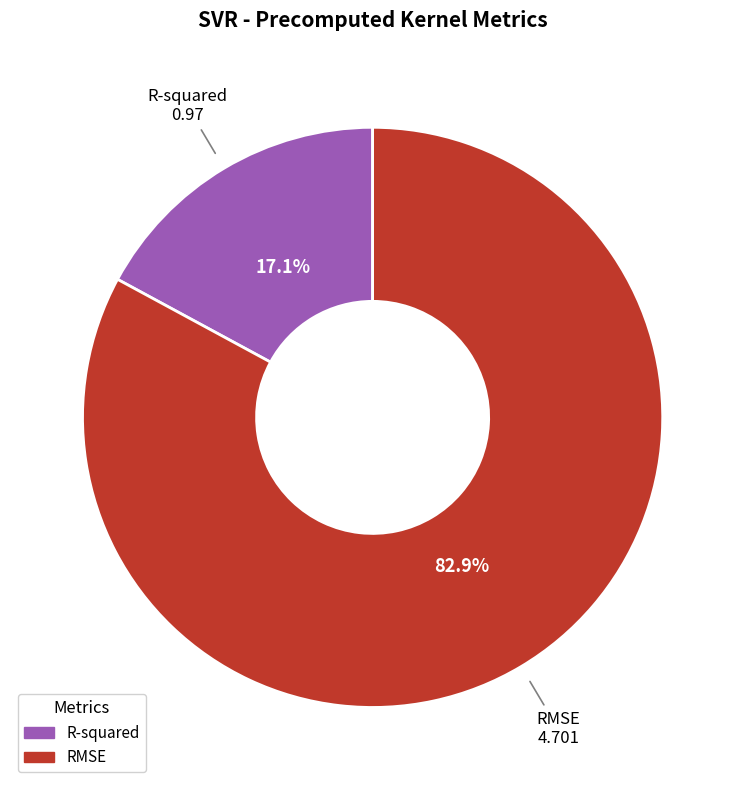

To the nearest percent, what percentage of the pie is R-squared?

17%